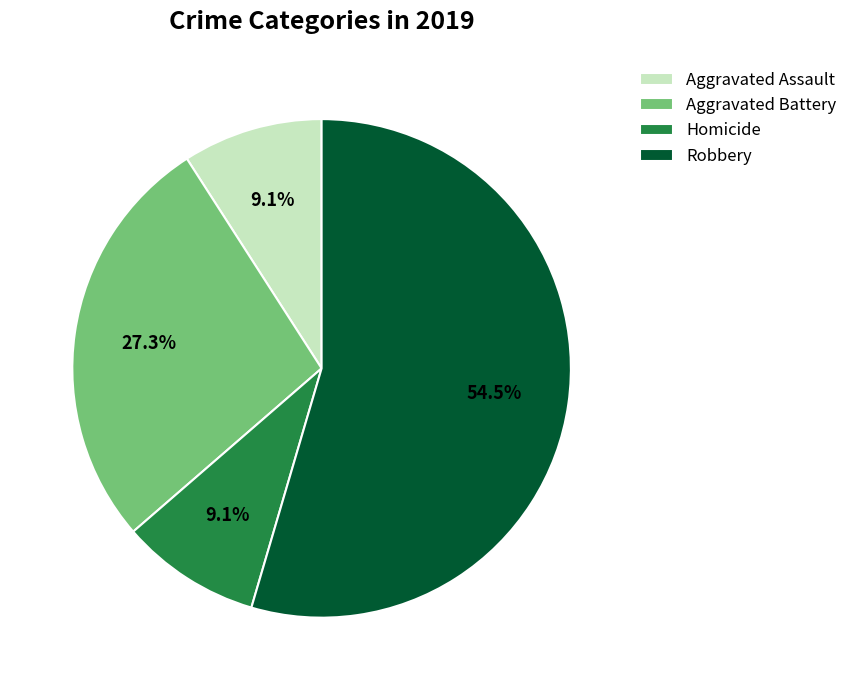

Do Aggravated Assault and Aggravated Battery together represent more than half of the pie?

No